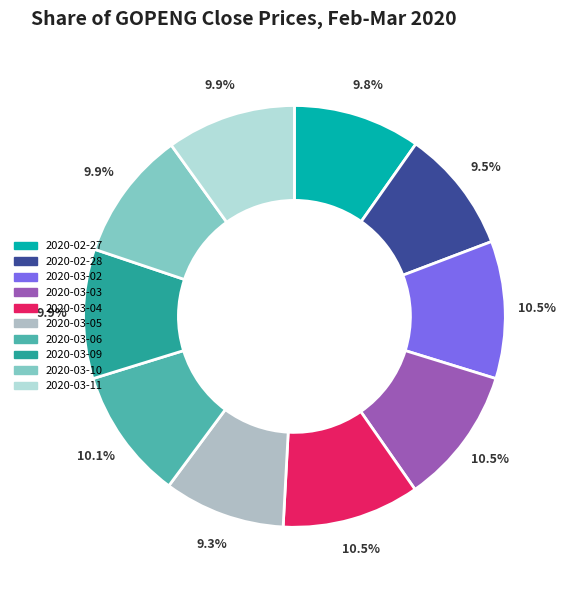

How many slices are in this pie chart?

10